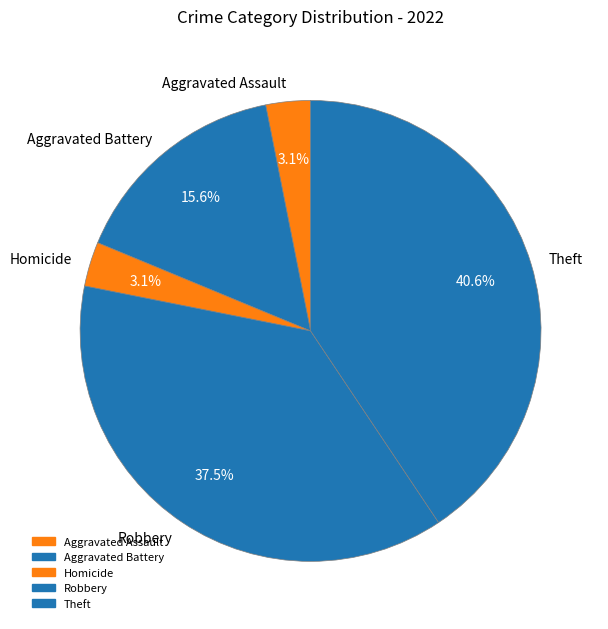

How many segments does this pie chart have?

5